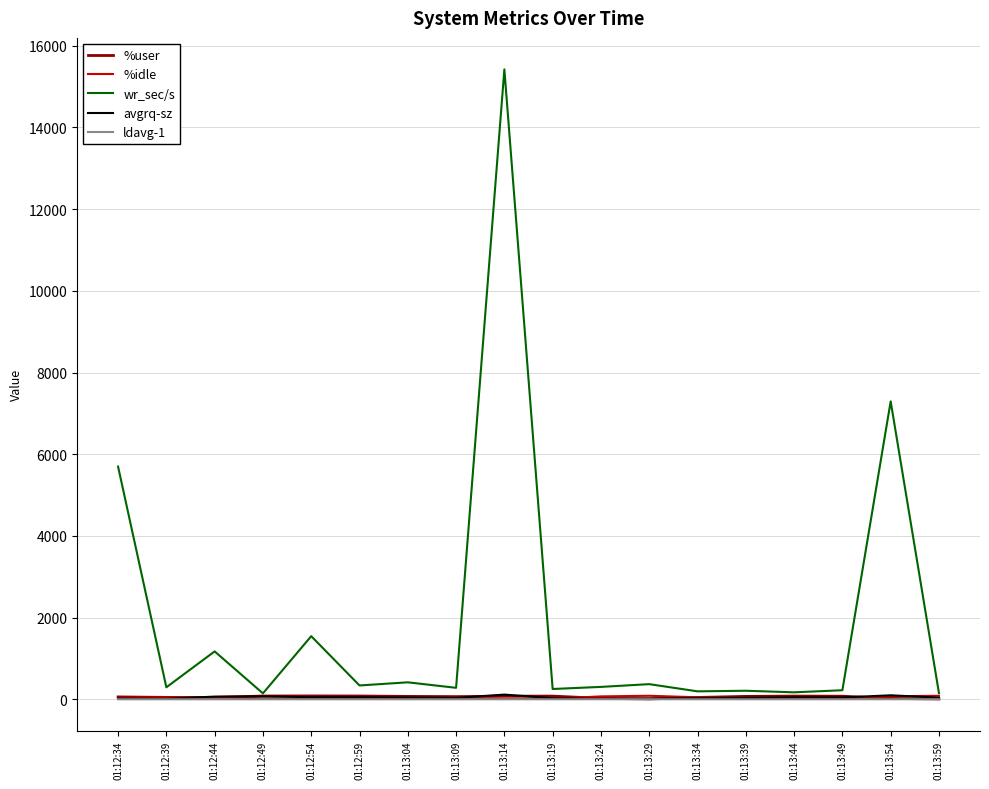

Which series changed the most between 01:12:49 and 01:12:54?

wr_sec/s